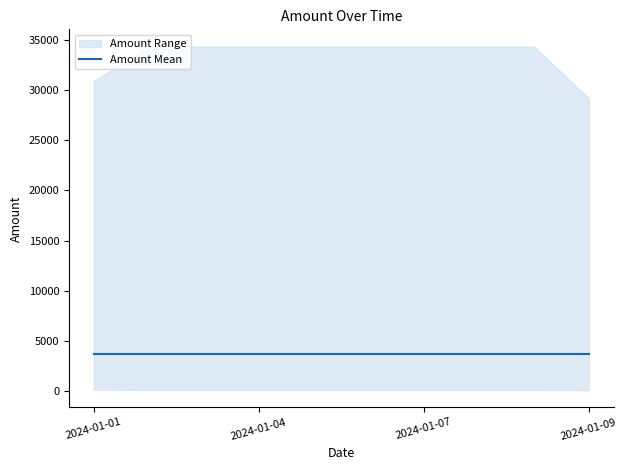

What is the greatest value displayed?

34343